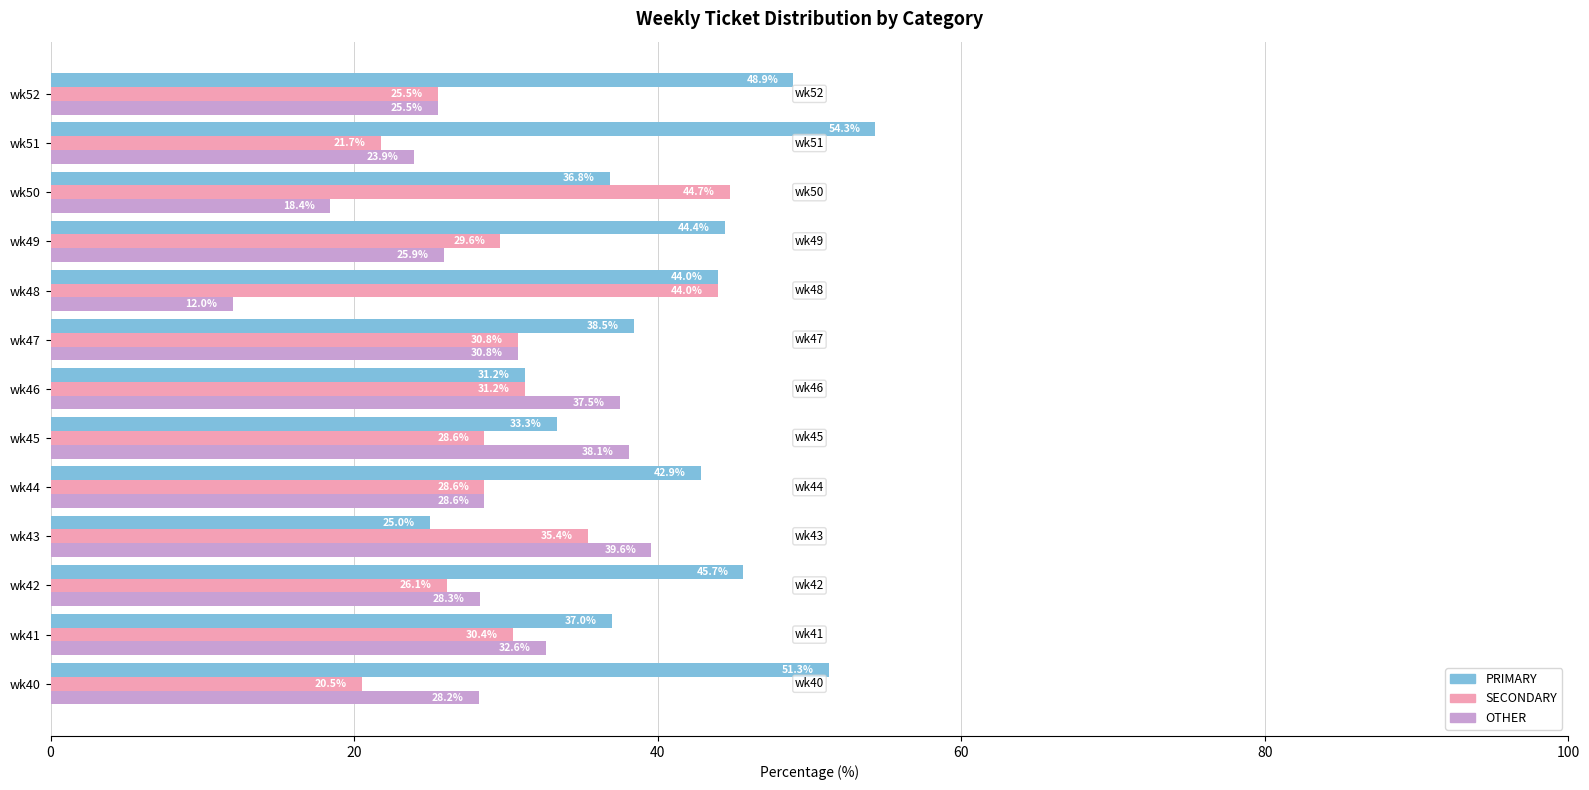

List the series in order of their peak value, lowest first.

OTHER, SECONDARY, PRIMARY